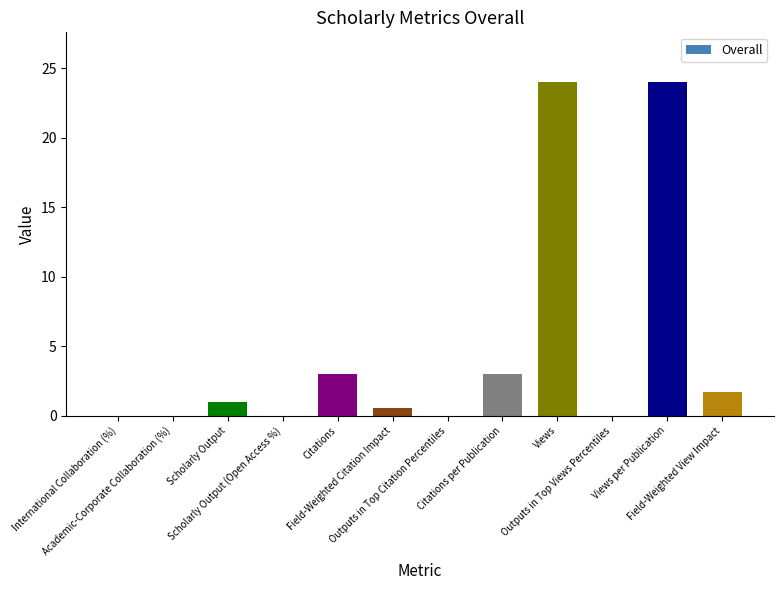

What is the sum of all values?

57.3